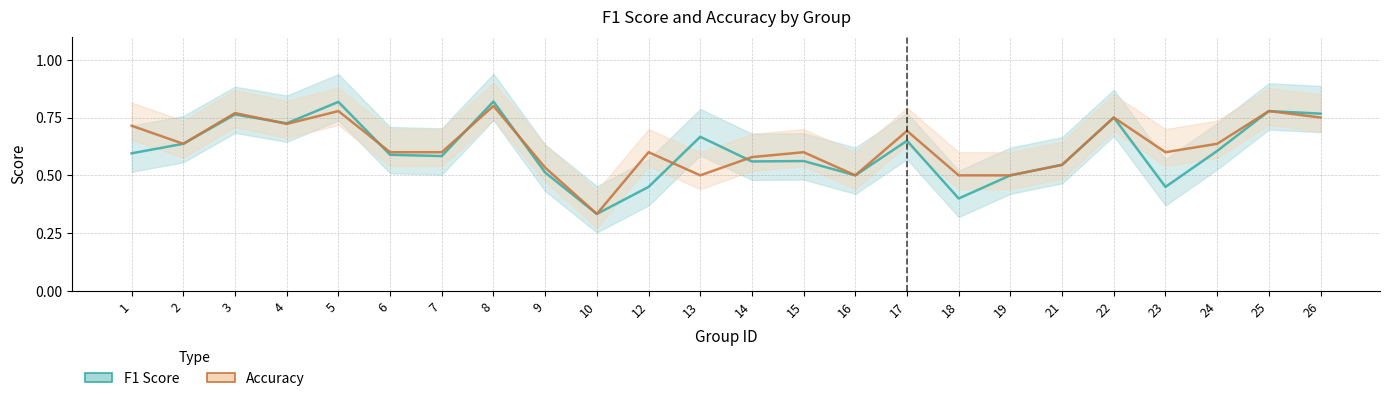

Reading left to right, list all the values displayed in this chart.

f1_line: 1=0.6	2=0.6	3=0.8	4=0.7	5=0.8	6=0.6	7=0.6	8=0.8	9=0.5	10=0.3	12=0.5	13=0.7	14=0.6	15=0.6	16=0.5	17=0.6	18=0.4	19=0.5	21=0.5	22=0.8	23=0.5	24=0.6	25=0.8	26=0.8
accuracy_line: 1=0.7	2=0.6	3=0.8	4=0.7	5=0.8	6=0.6	7=0.6	8=0.8	9=0.5	10=0.3	12=0.6	13=0.5	14=0.6	15=0.6	16=0.5	17=0.7	18=0.5	19=0.5	21=0.5	22=0.8	23=0.6	24=0.6	25=0.8	26=0.8